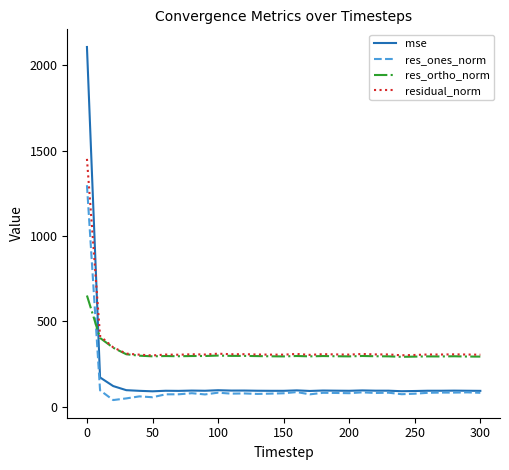

List the series in order of their peak value, highest first.

mse, residual_norm, res_ones_norm, res_ortho_norm